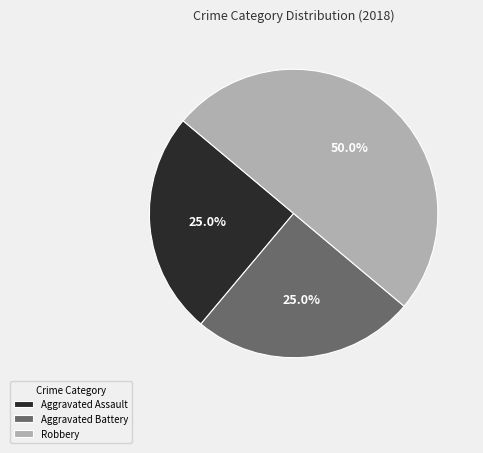

The Robbery slice represents 41% of the pie. True or false?

False